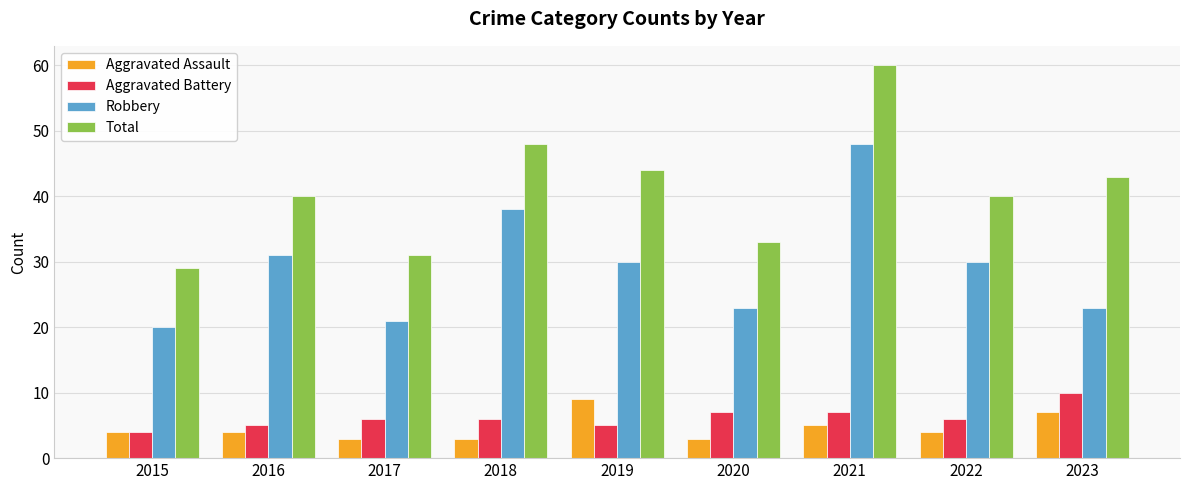

What is the average value of the Aggravated Assault series?

5